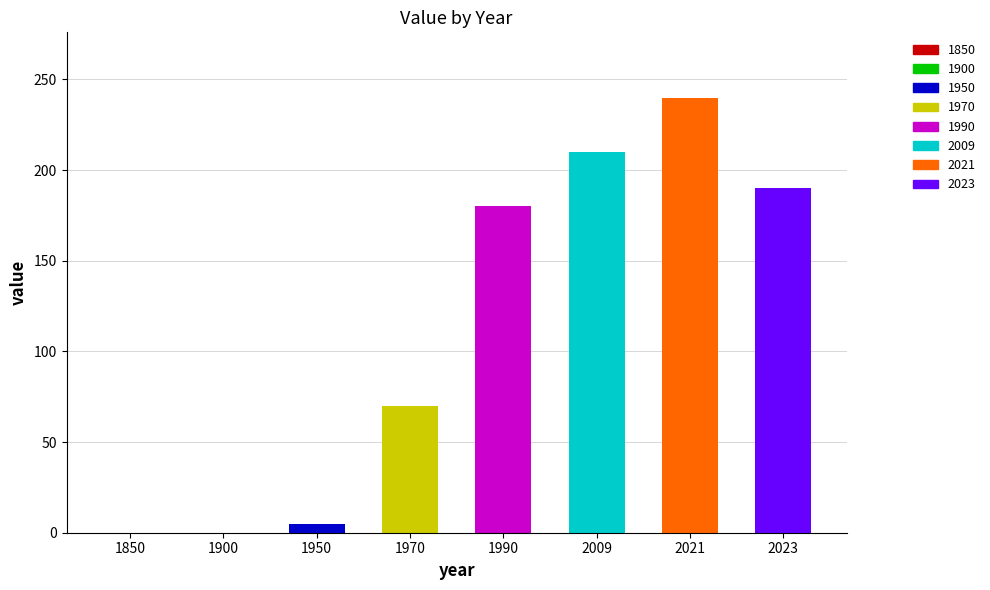

How many values are above zero?

6